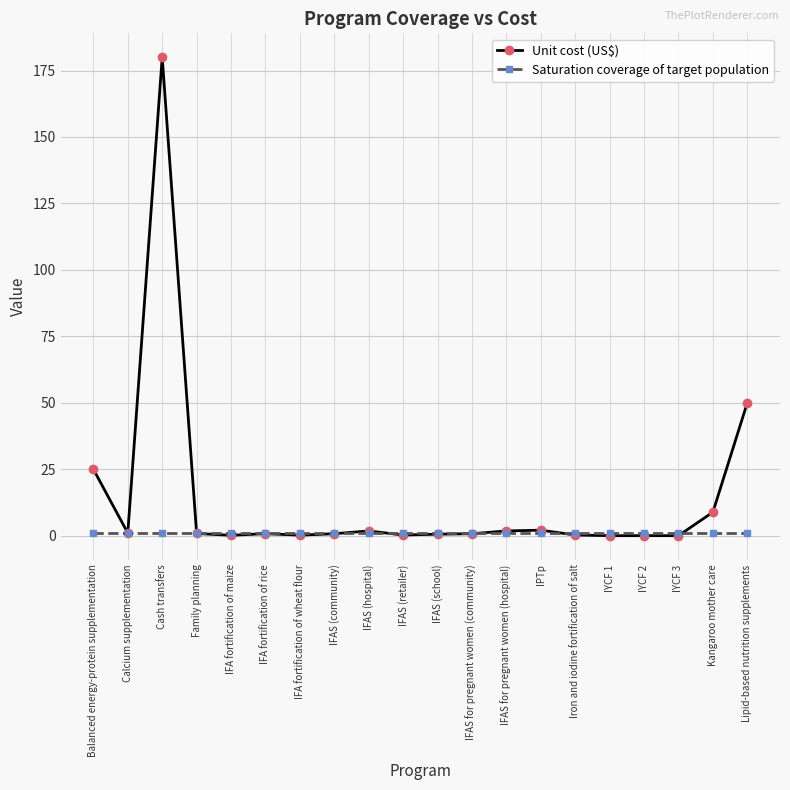

What is the total value across all series at Lipid-based nutrition supplements?

51.0